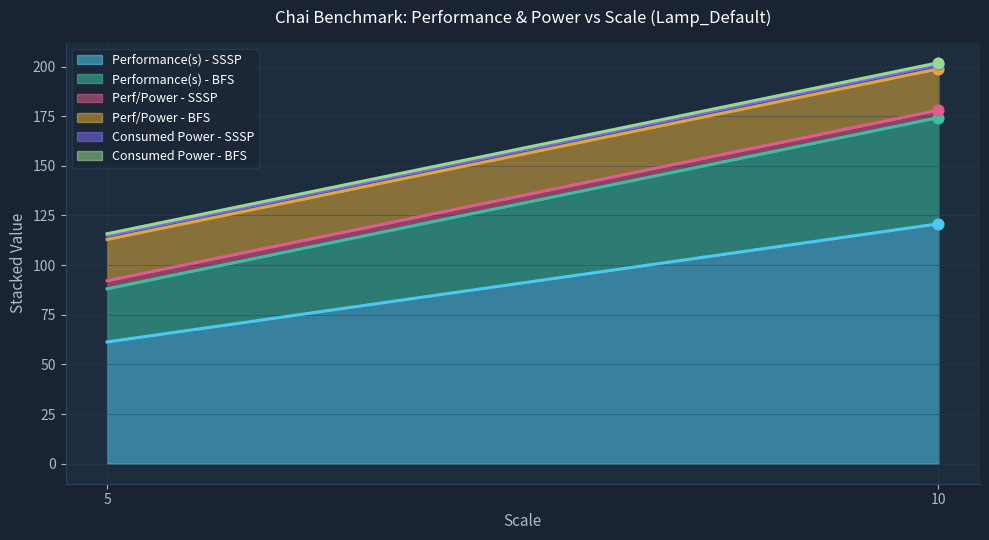

Which series has the largest total across all categories?

Performance(s) - SSSP